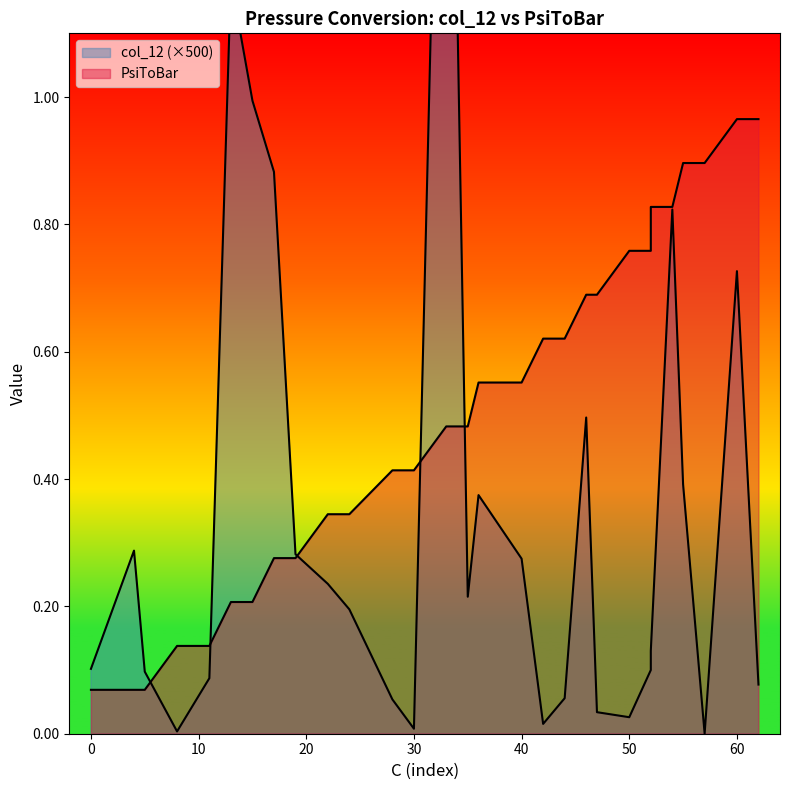

Reading right to left, what are all the values shown in this chart?

col_12: 0.1	0.7	0.0	0.4	0.8	0.1	0.1	0.0	0.0	0.5	0.1	0.0	0.3	0.4	0.2	2.1	0.0	0.1	0.2	0.2	0.3	0.9	1.0	1.2	0.1	0.0	0.1	0.3	0.1
PsiToBar: 1.0	1.0	0.9	0.9	0.8	0.8	0.8	0.8	0.7	0.7	0.6	0.6	0.6	0.6	0.5	0.5	0.4	0.4	0.3	0.3	0.3	0.3	0.2	0.2	0.1	0.1	0.1	0.1	0.1